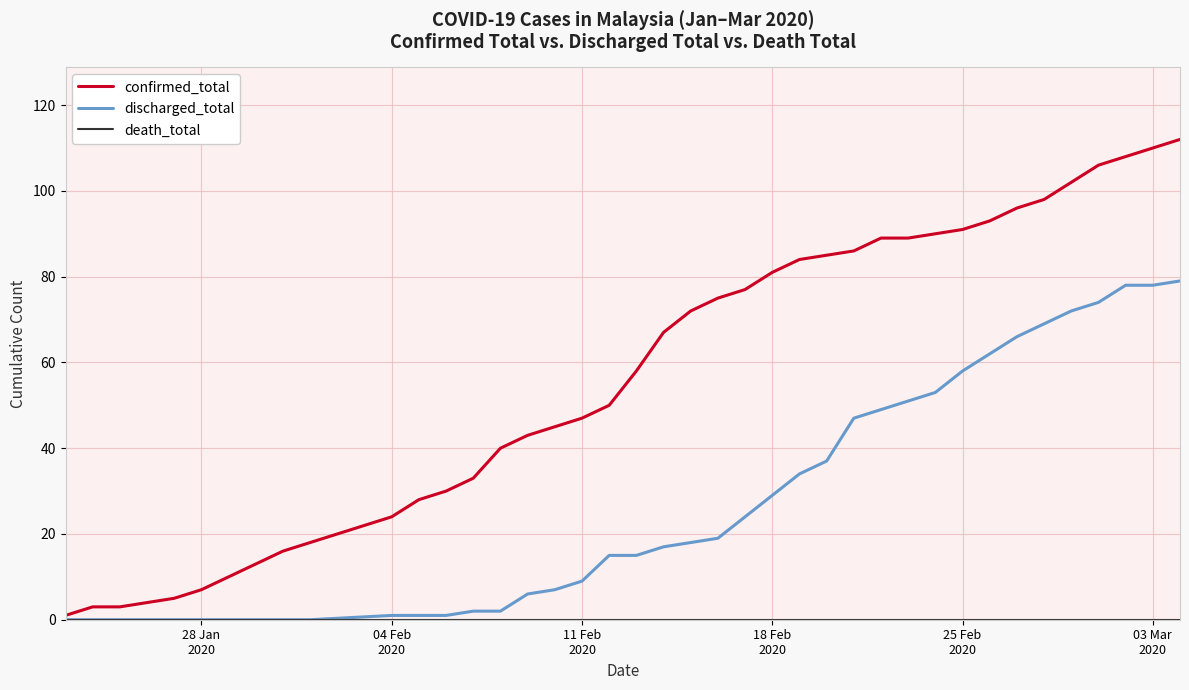

Which series has the largest total across all categories?

confirmed_total